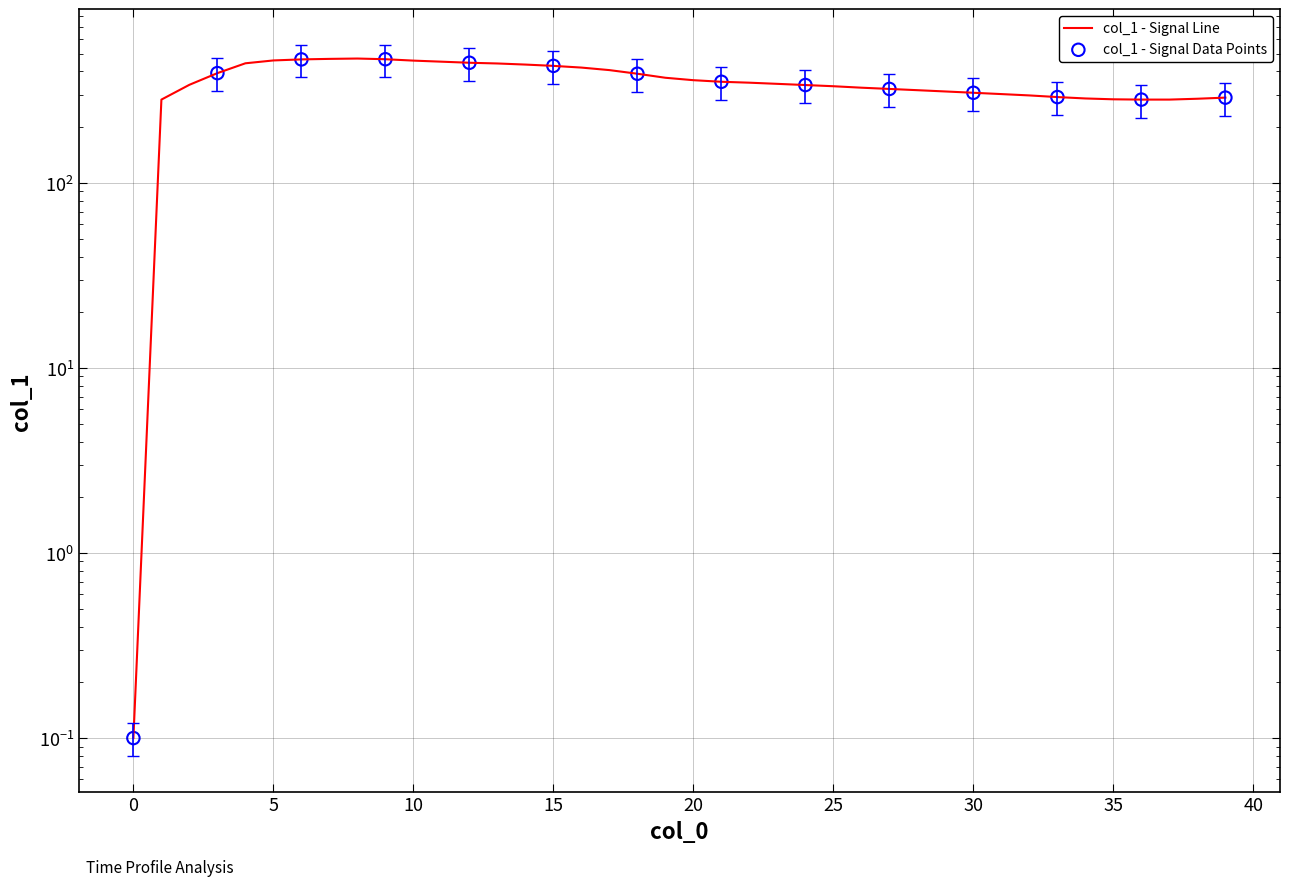

Which has a higher value, 21 or 32?

21